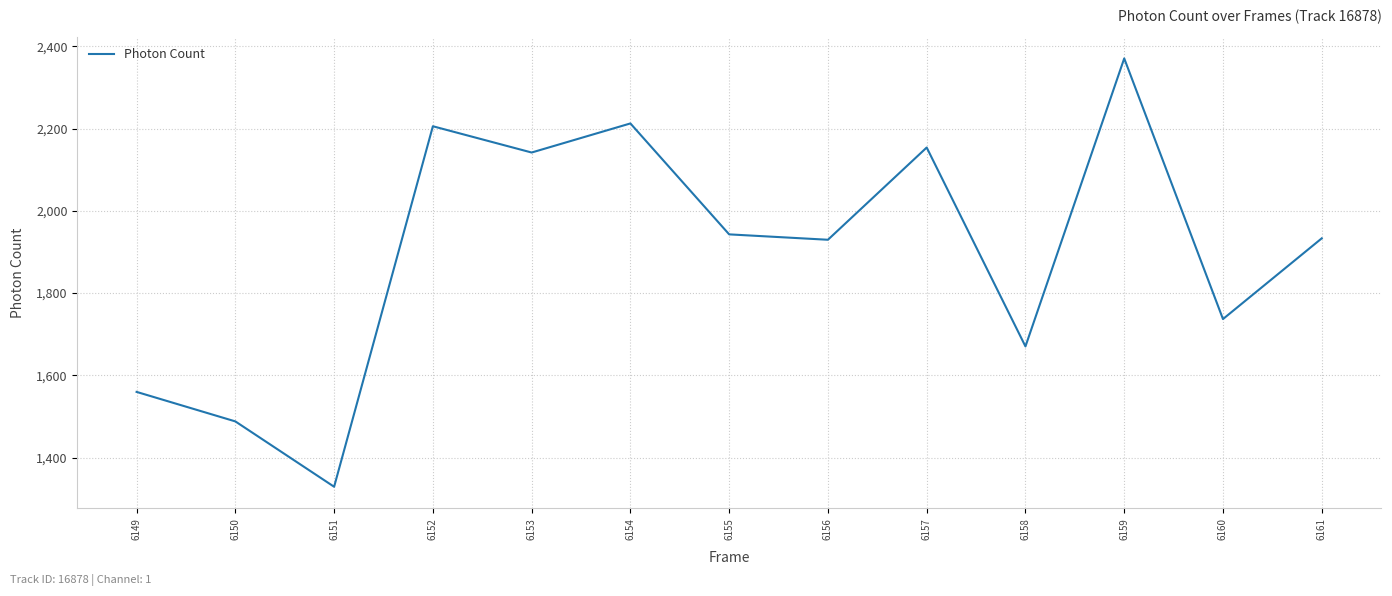

The value at 6156 is 2713.1. True or false?

False